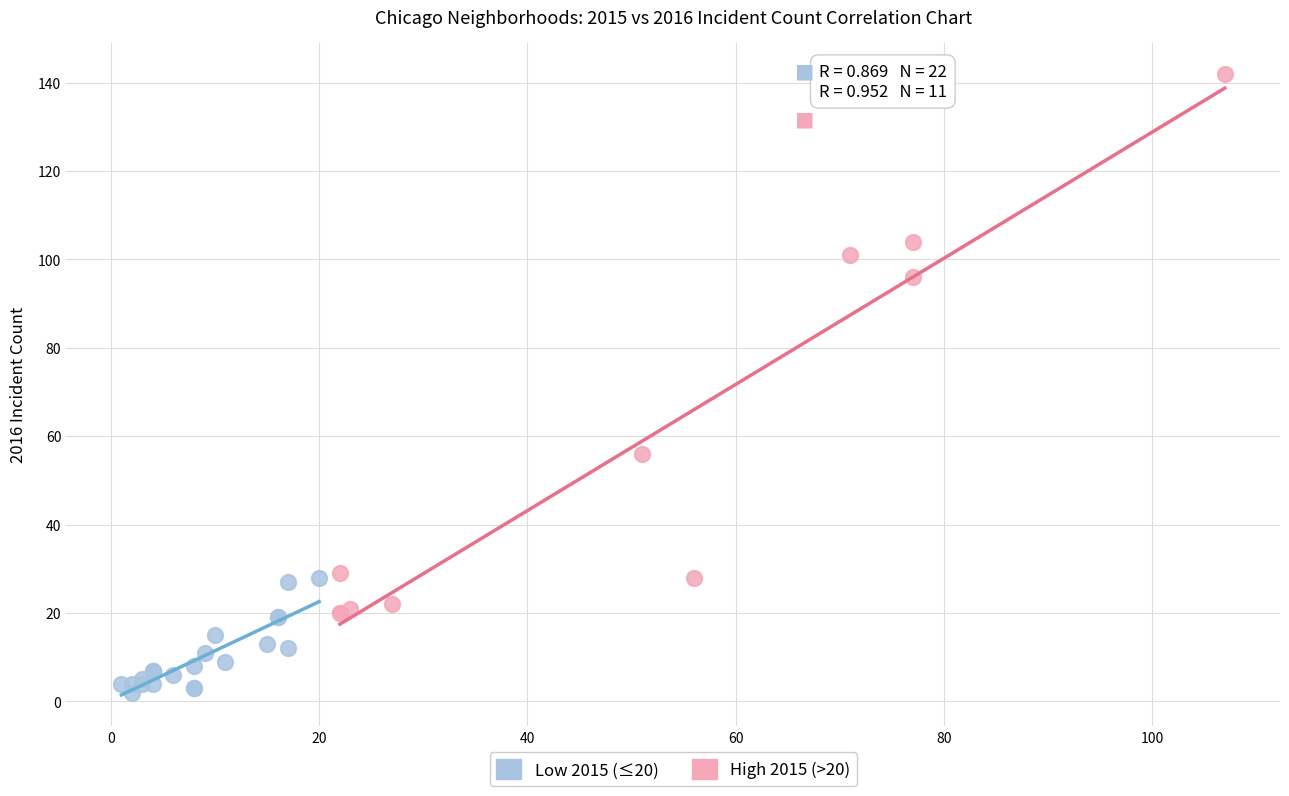

Which series contains the lowest Y value?

Low 2015 (≤20)